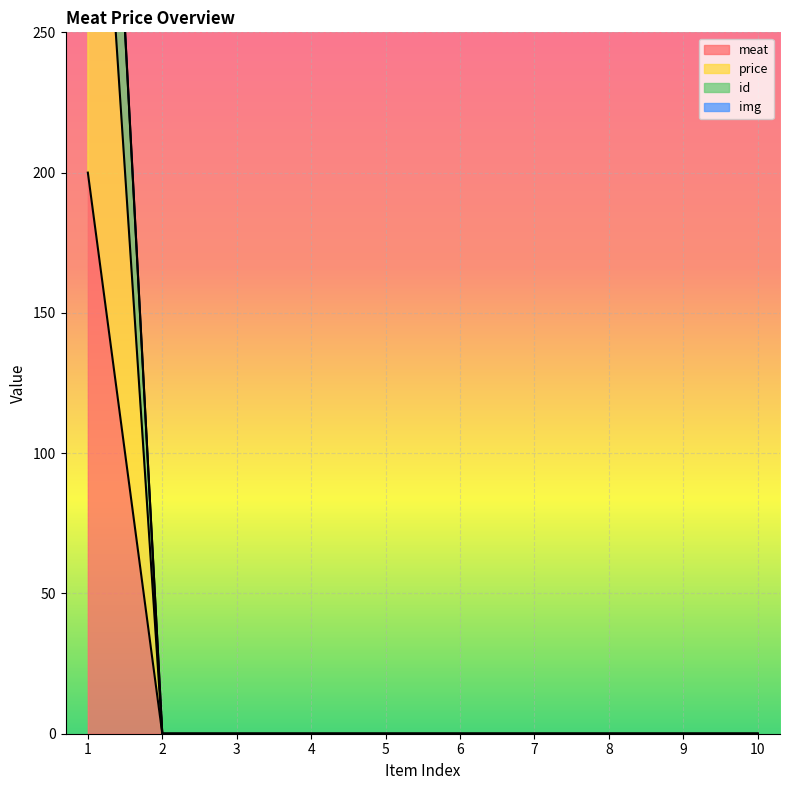

The value of id at 1 is 692. True or false?

False